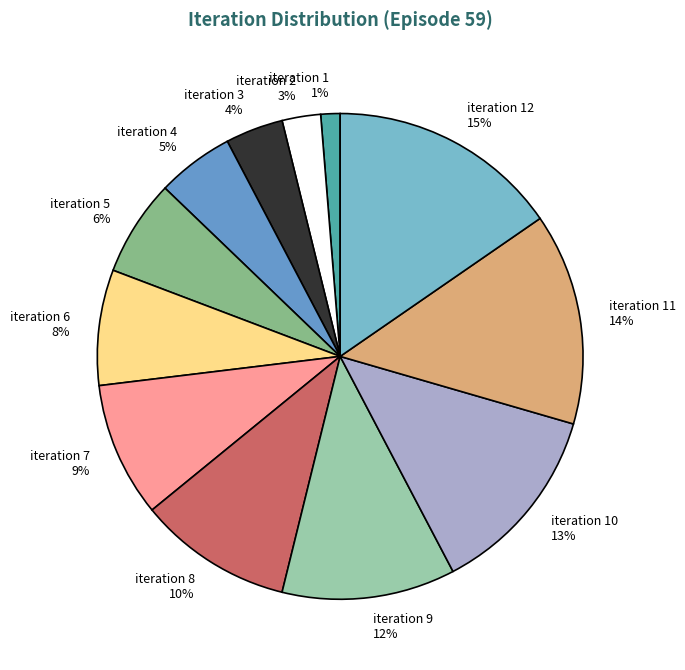

Is it true that iteration 12 is 24% of the pie?

False